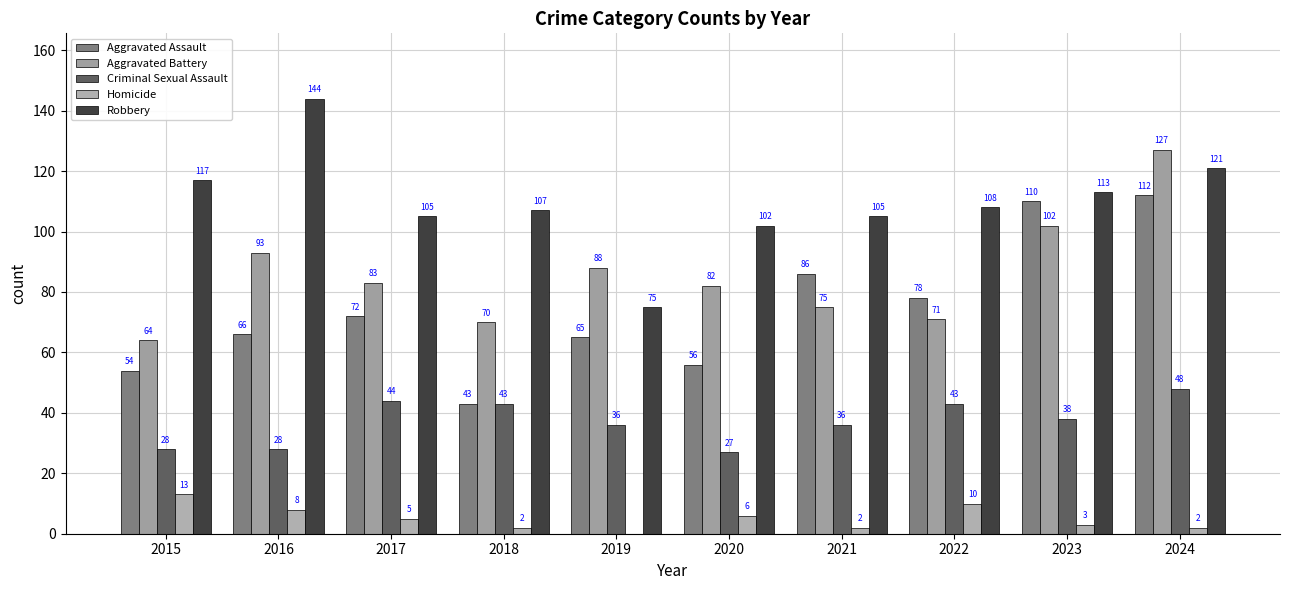

The value of Criminal Sexual Assault at 2024 is 27. True or false?

False